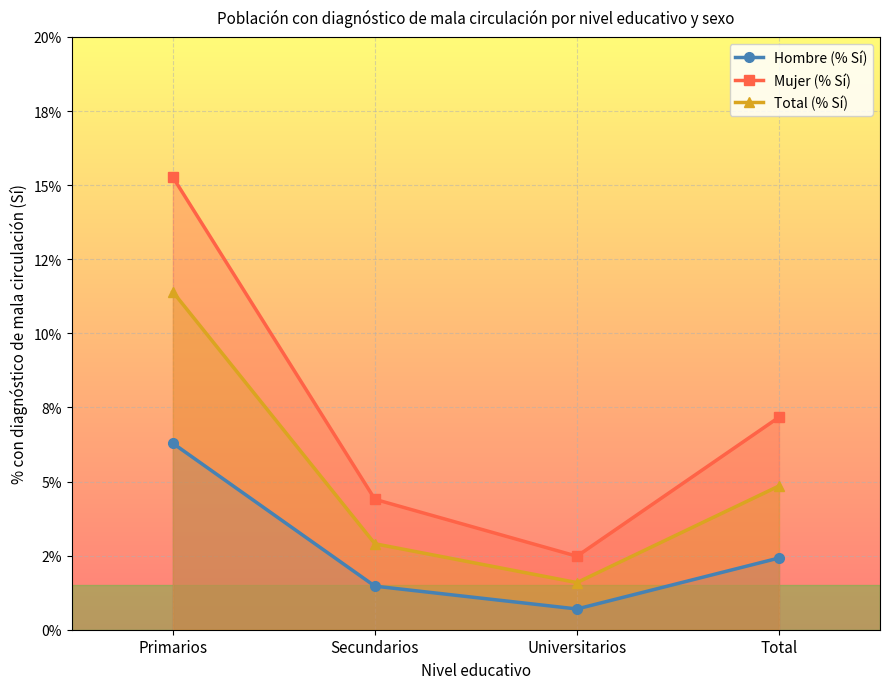

Which series has the largest range (max minus min)?

Mujer (% Sí)